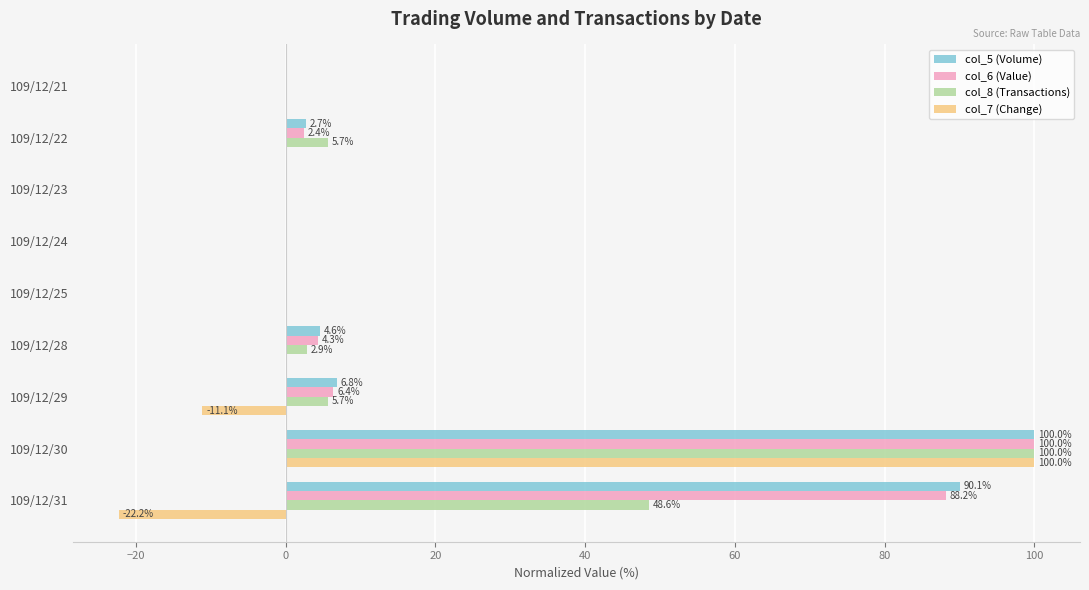

Between 109/12/30 and 109/12/31, which series saw the biggest shift?

col_7 (Change)